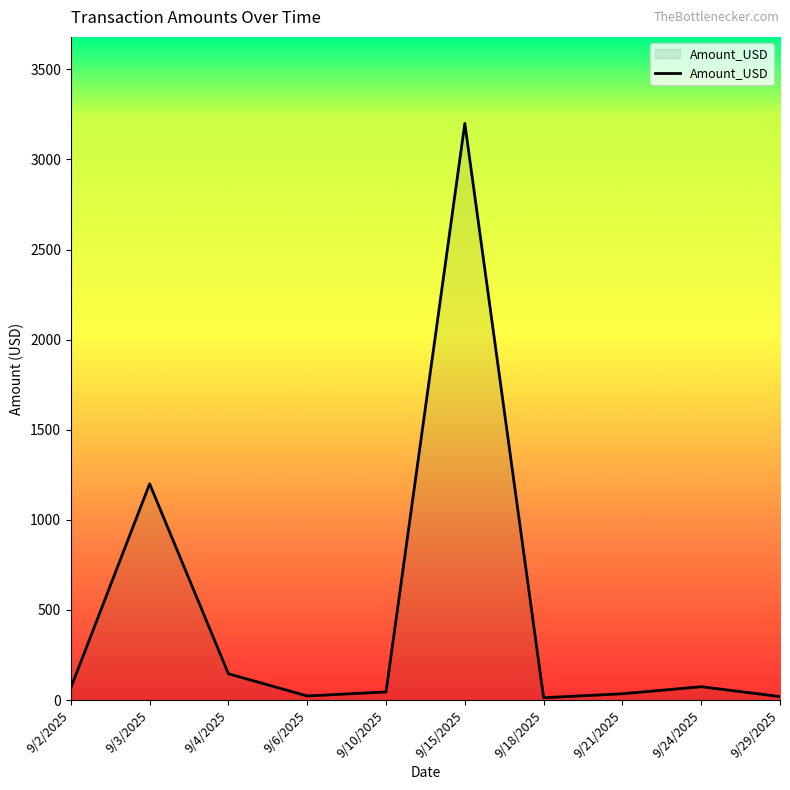

What is the greatest value displayed?

3200.0